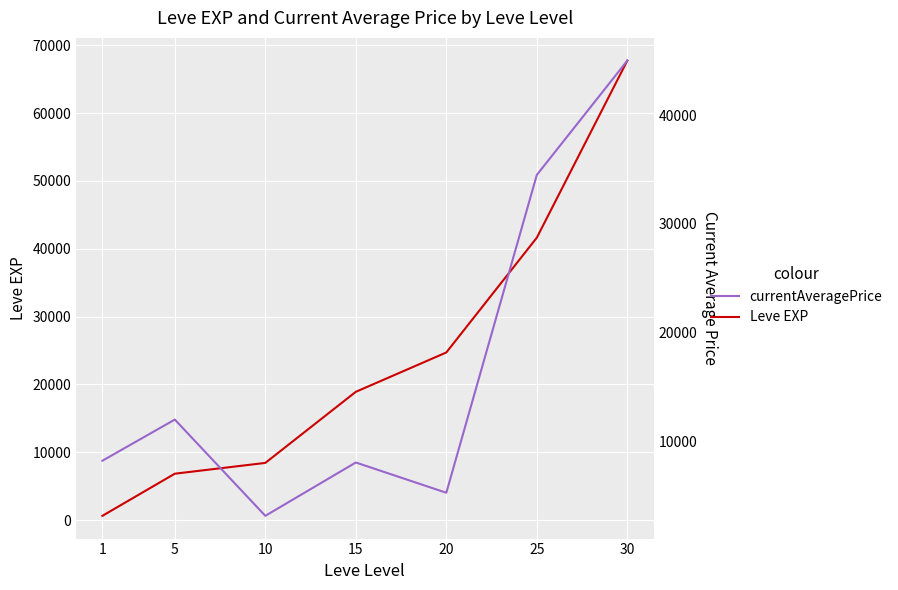

Where is the first local maximum for currentAveragePrice?

5